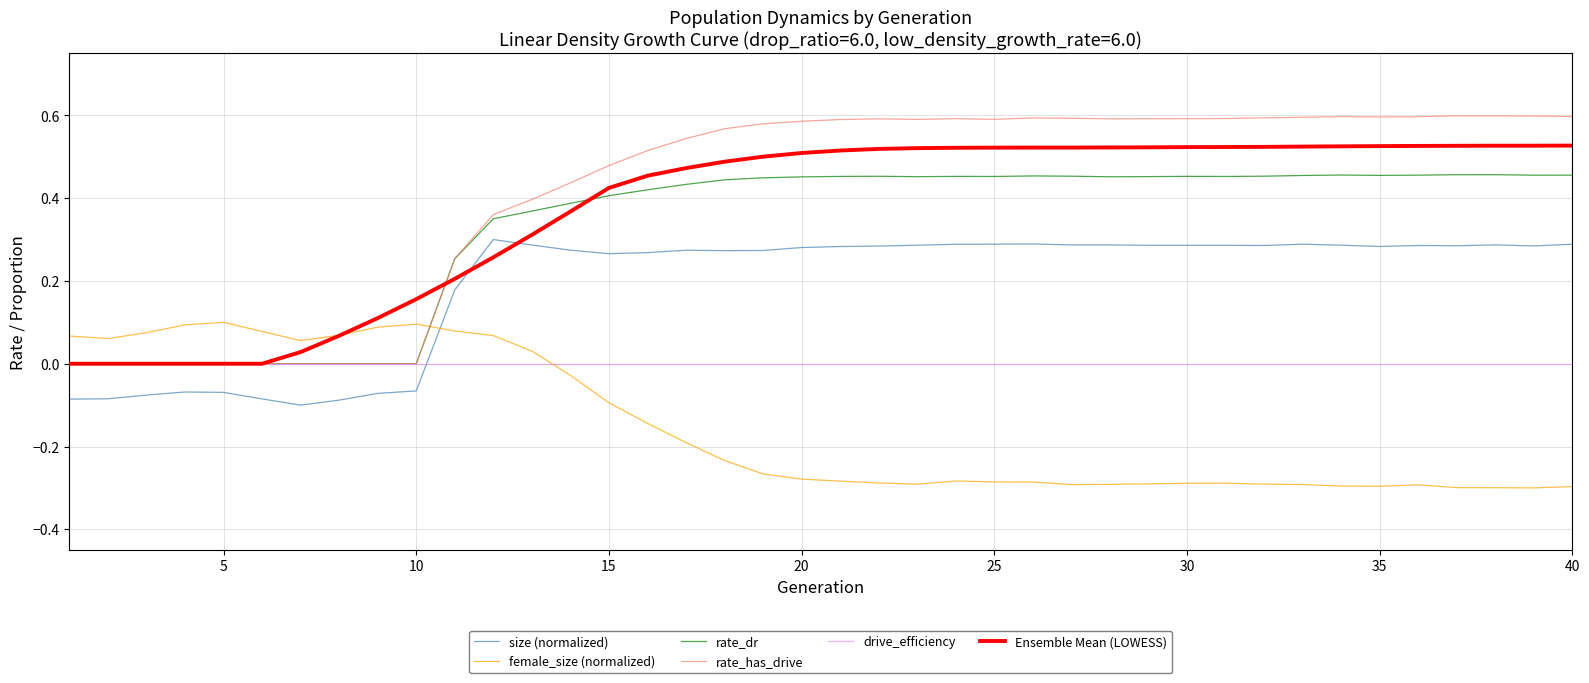

At how many categories does at least one series exceed 0?

40